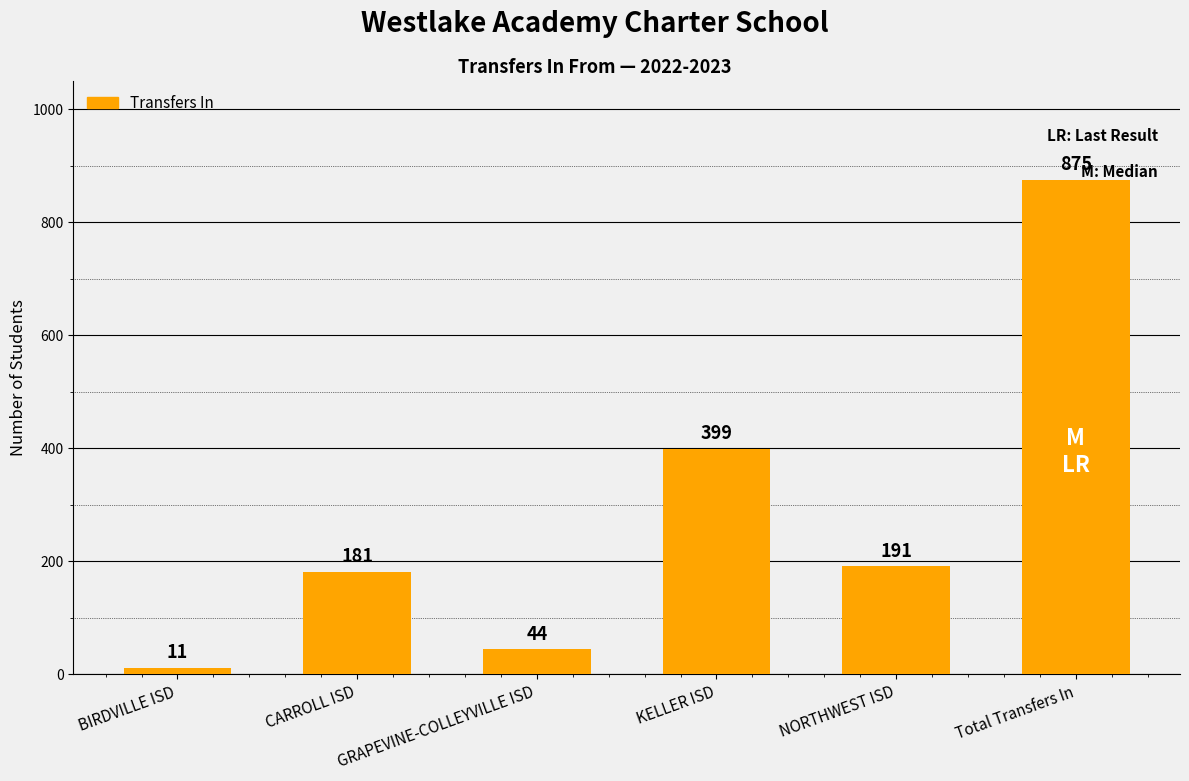

How many bars are there in total?

6